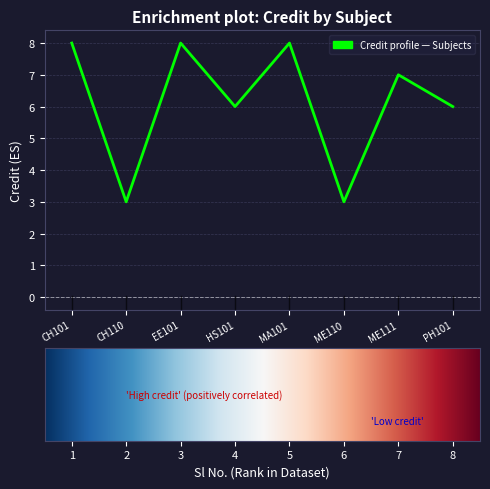

The chart shows a value of 6 at HS101. True or false?

True